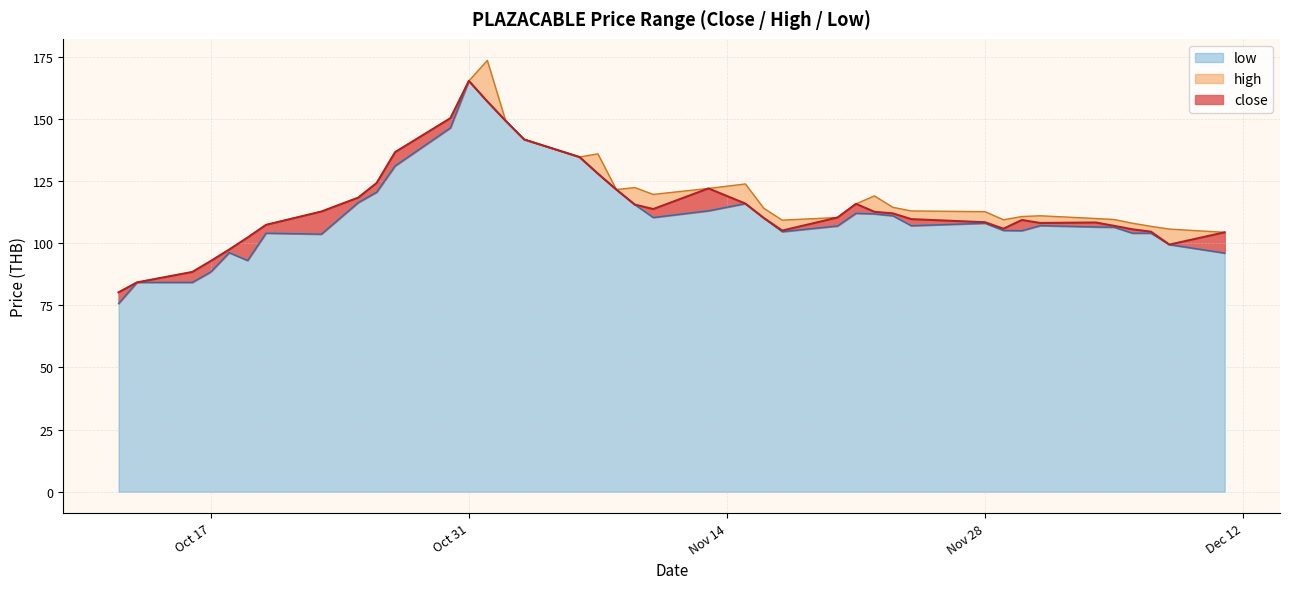

What is the lowest value of the low series?

75.7